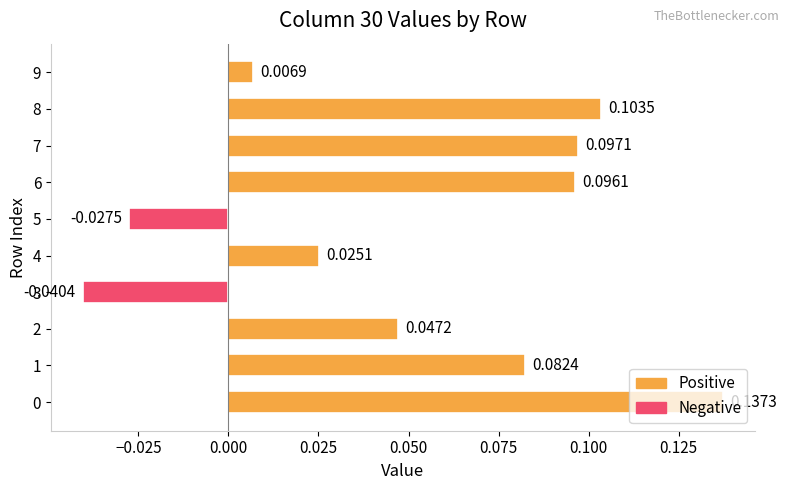

Which has a higher value, 2 or 8?

8